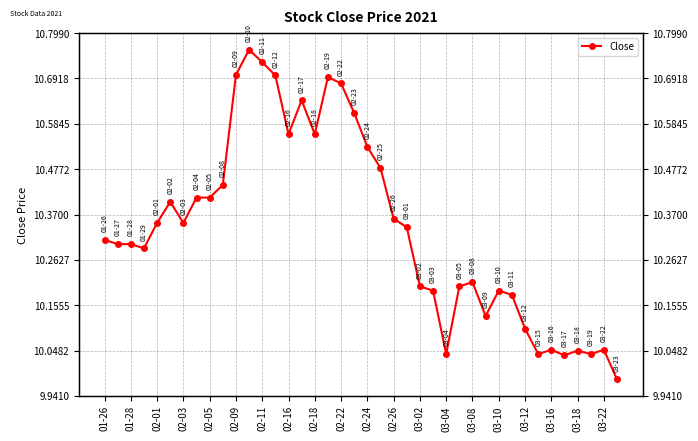

Reading right to left, list all the values displayed in this chart.

10.0	10.1	10.0	10.0	10.0	10.1	10.0	10.1	10.2	10.2	10.1	10.2	10.2	10.0	10.2	10.2	10.3	10.4	10.5	10.5	10.6	10.7	10.7	10.6	10.6	10.6	10.7	10.7	10.8	10.7	10.4	10.4	10.4	10.4	10.4	10.4	10.3	10.3	10.3	10.3